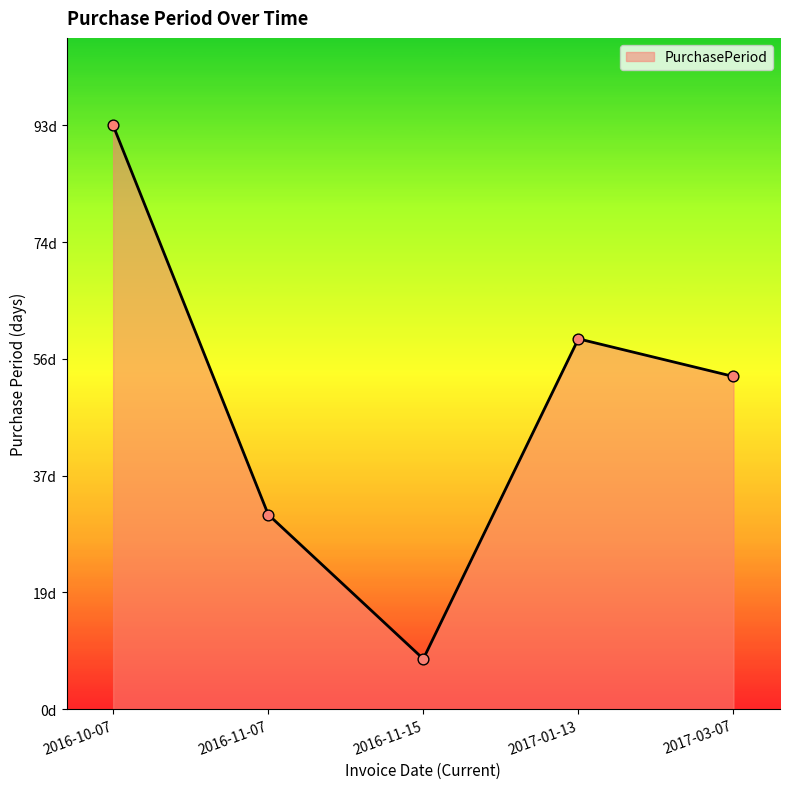

Between 2016-11-15 and 2017-03-07, which is larger?

2017-03-07